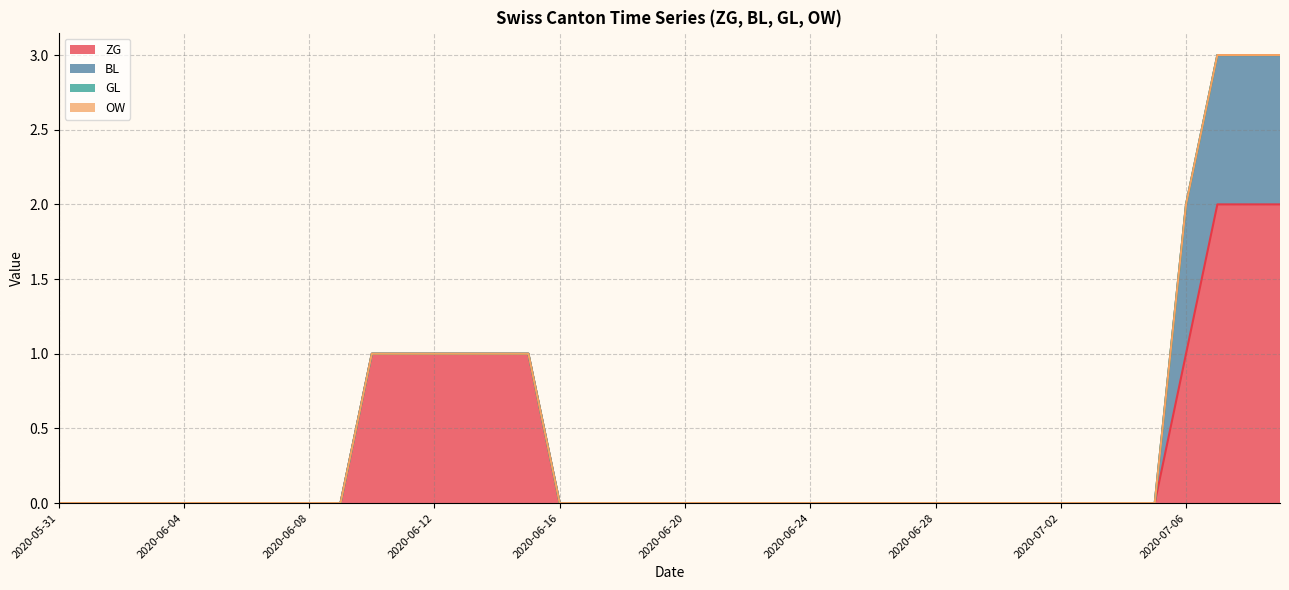

At which label is BL closest to 0?

2020-05-31